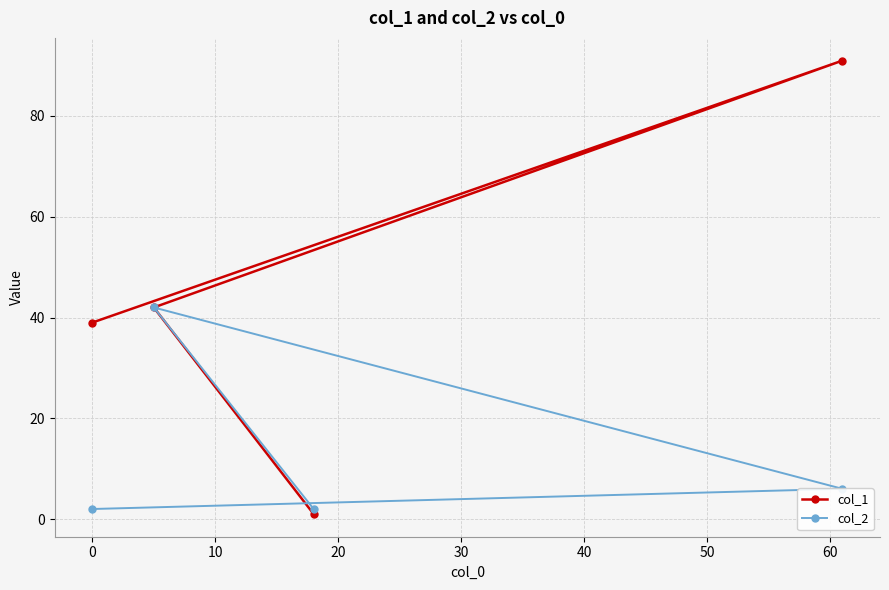

List the series in order of their overall mean, lowest first.

col_2, col_1